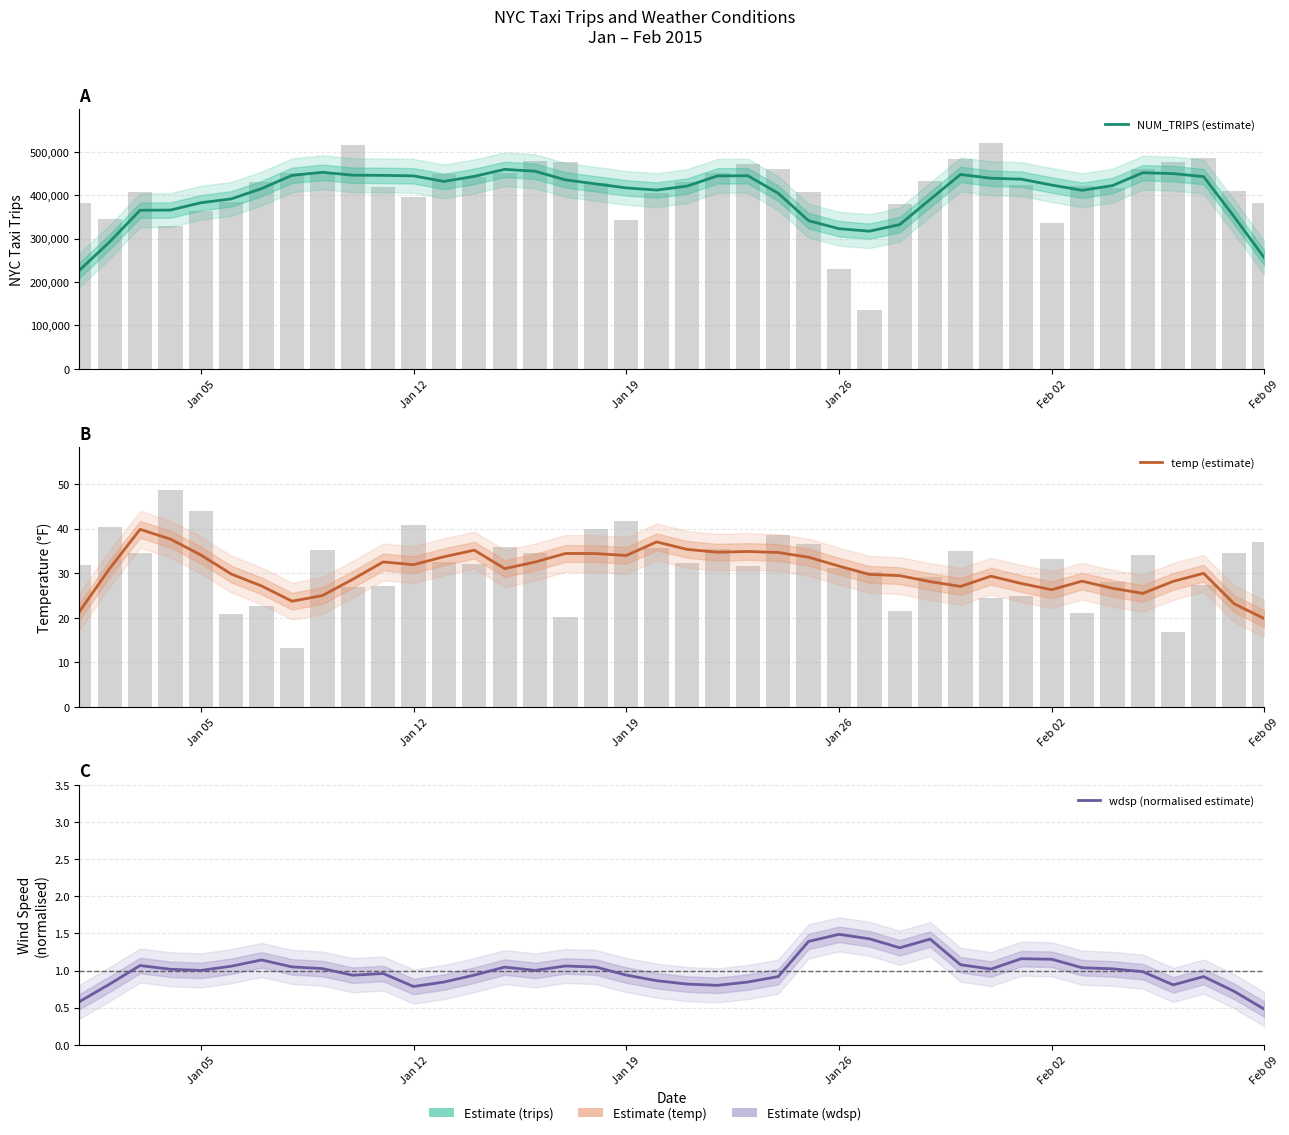

What is the difference between the wdsp (normalised estimate) values at Jan 19 and 18?

0.1